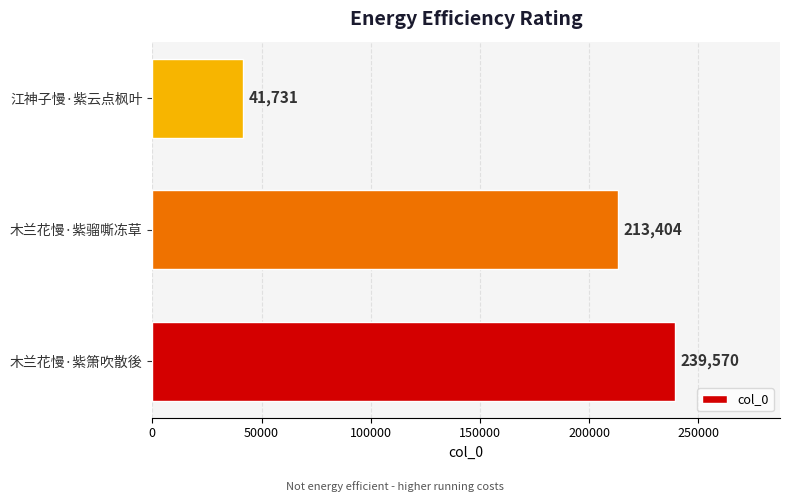

Rank the categories by value from highest to lowest.

木兰花慢·紫箫吹散後, 木兰花慢·紫骝嘶冻草, 江神子慢·紫云点枫叶